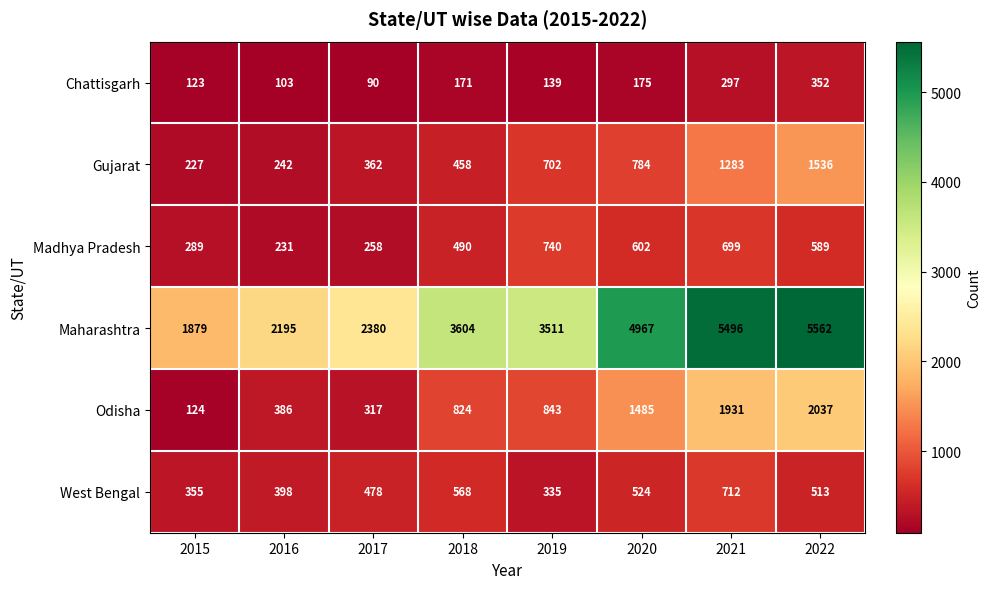

What is the difference between the Madhya Pradesh values at 2016 and 2018?

259